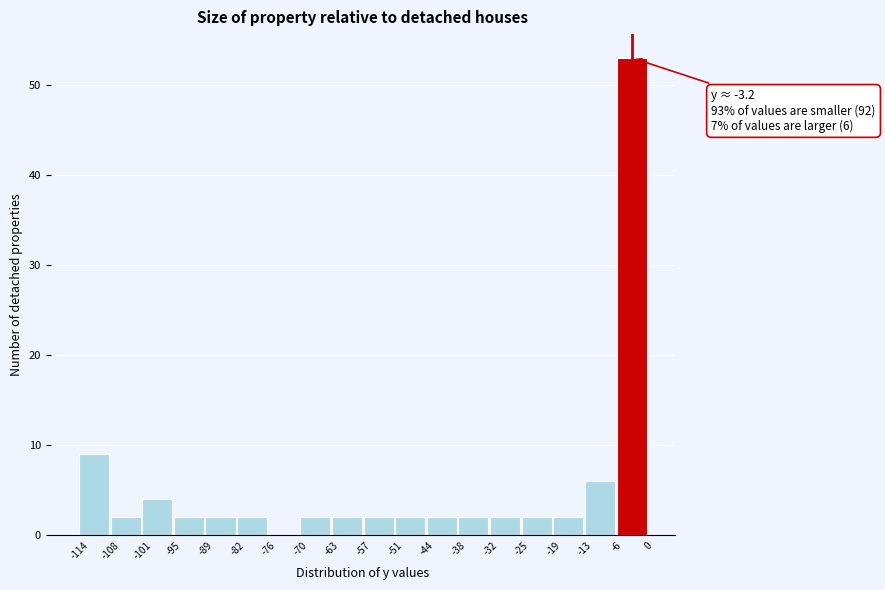

Over which range of the x-axis is the bar tallest?

-6 to 0